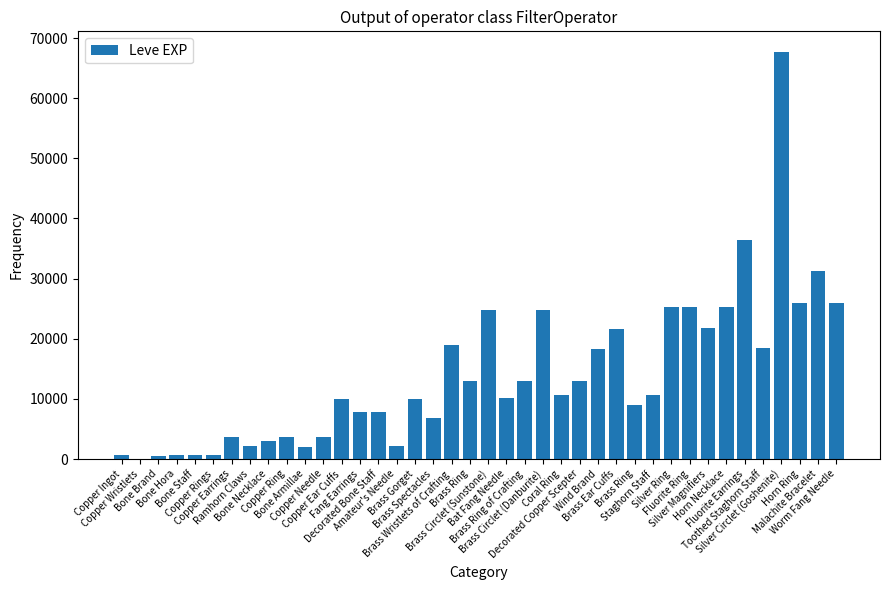

Which category has the highest value across all series?

Silver Circlet (Goshenite)